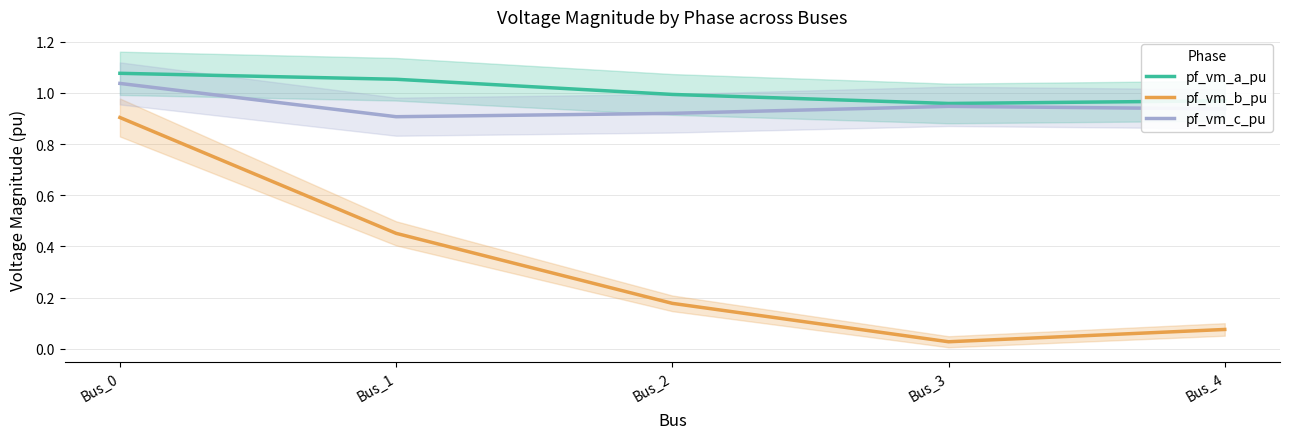

Which has a higher value, Bus_3 or Bus_2?

Bus_2